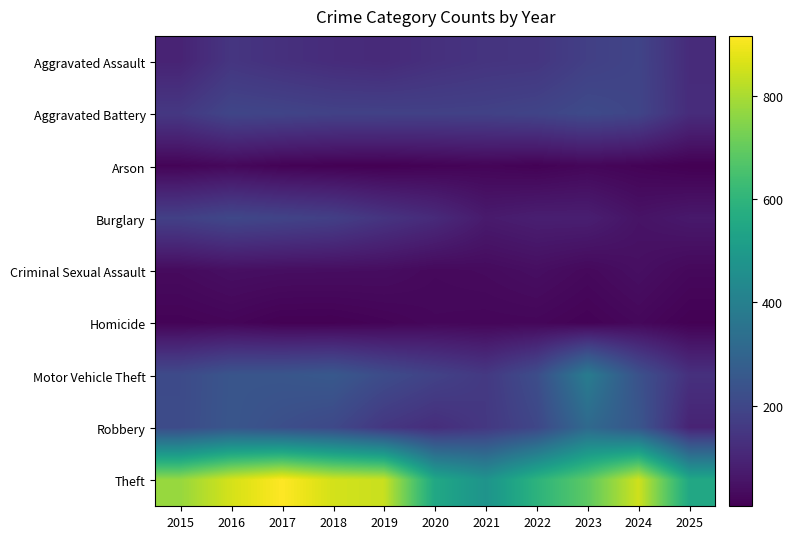

Which series has the widest spread of values?

Theft